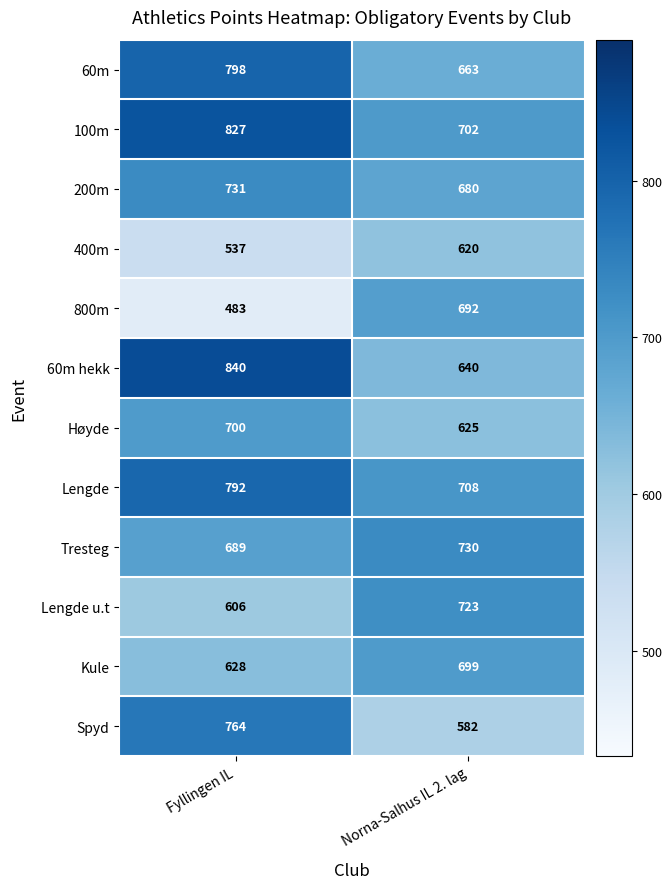

What is the spread (max minus min) of values at Fyllingen IL?

357